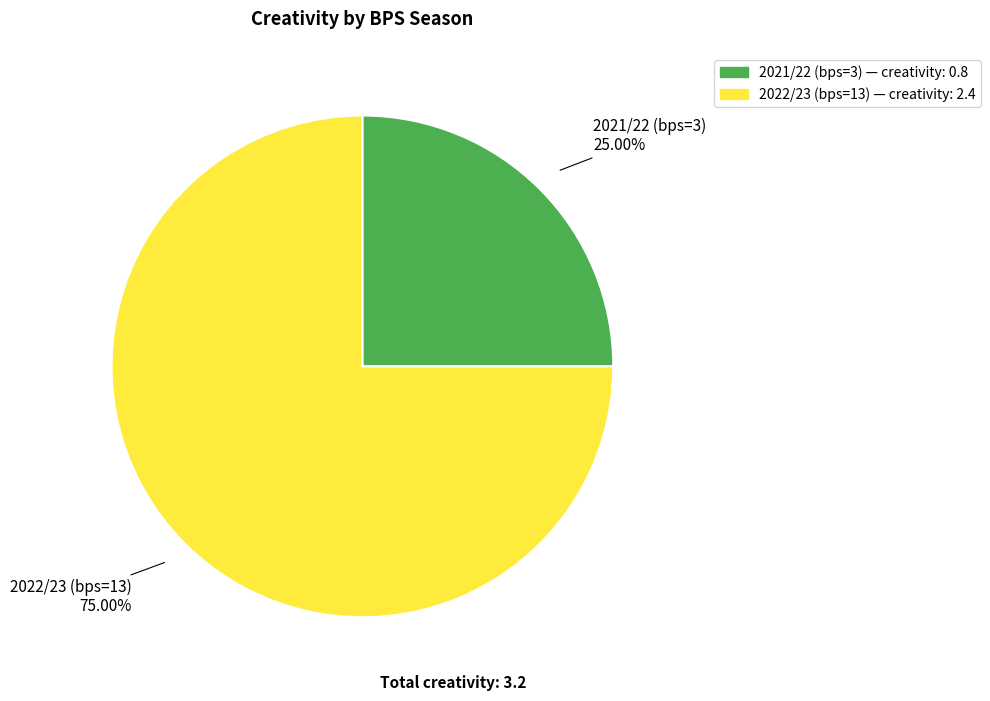

How many slices are in this pie chart?

2